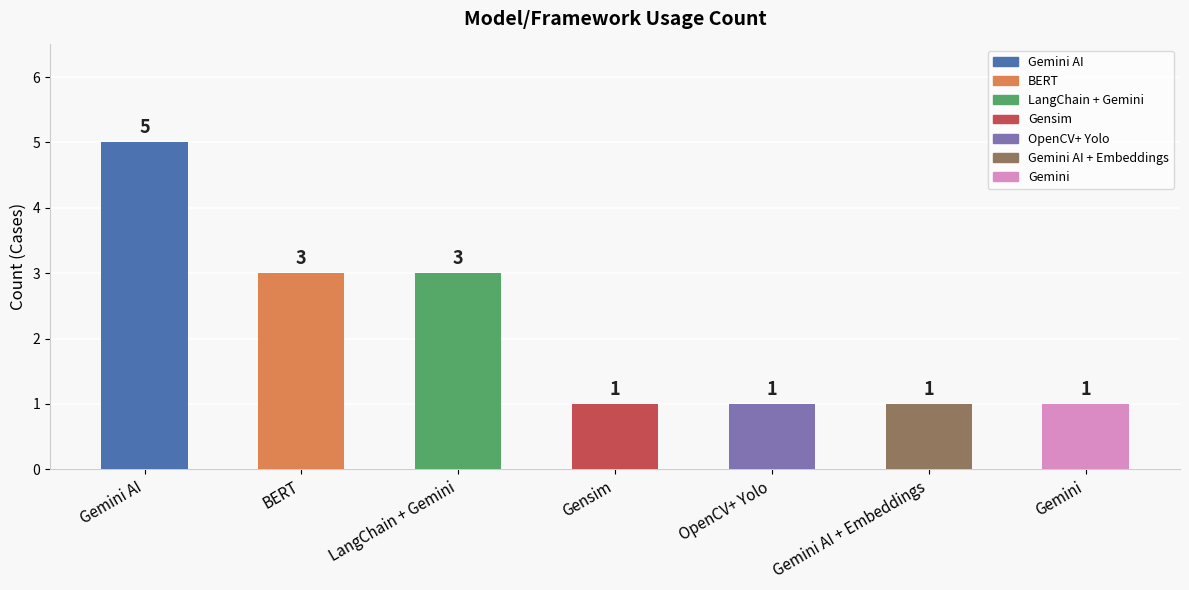

How many bars are there in total?

7